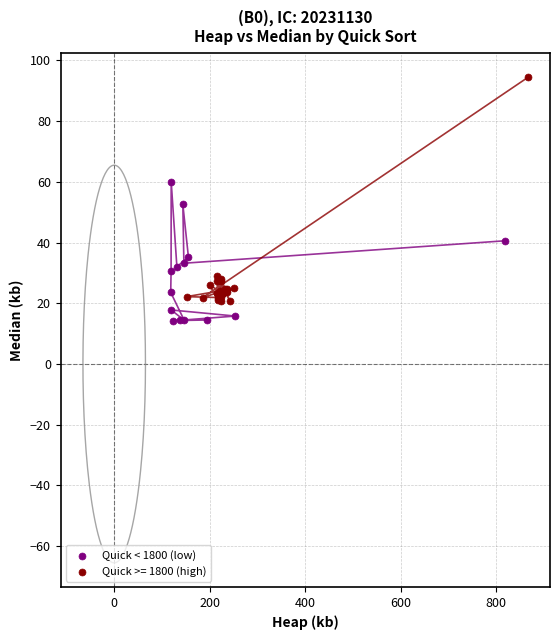

Which series contains the highest Y value?

Quick >= 1800 (high)